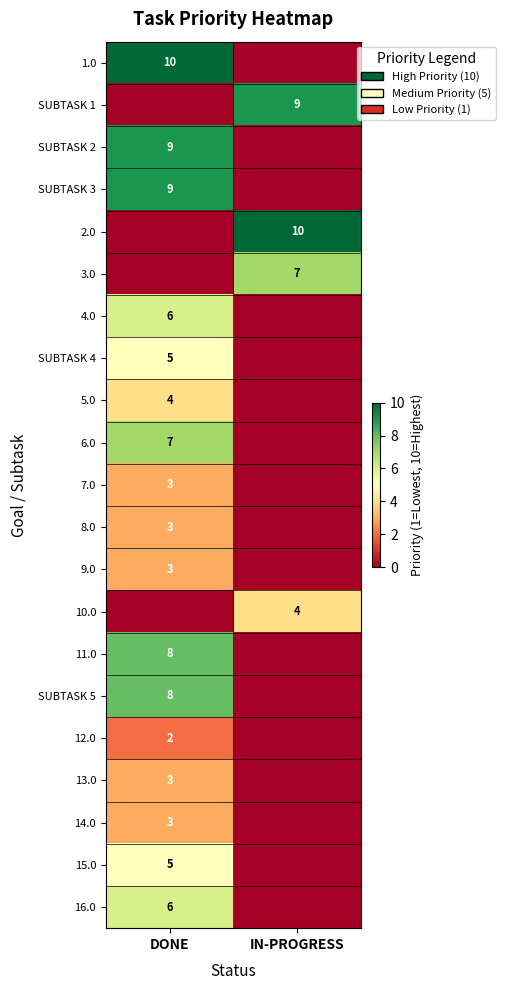

True or false: 16.0 has a value of 6 at DONE.

True